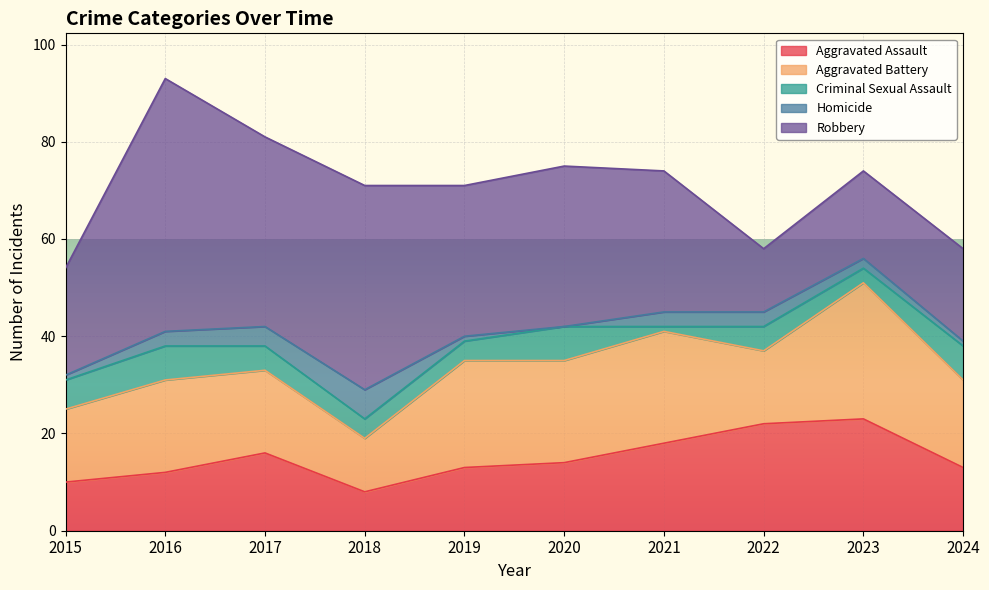

Between which two adjacent categories do Aggravated Assault and Aggravated Battery first intersect?

2021 and 2022